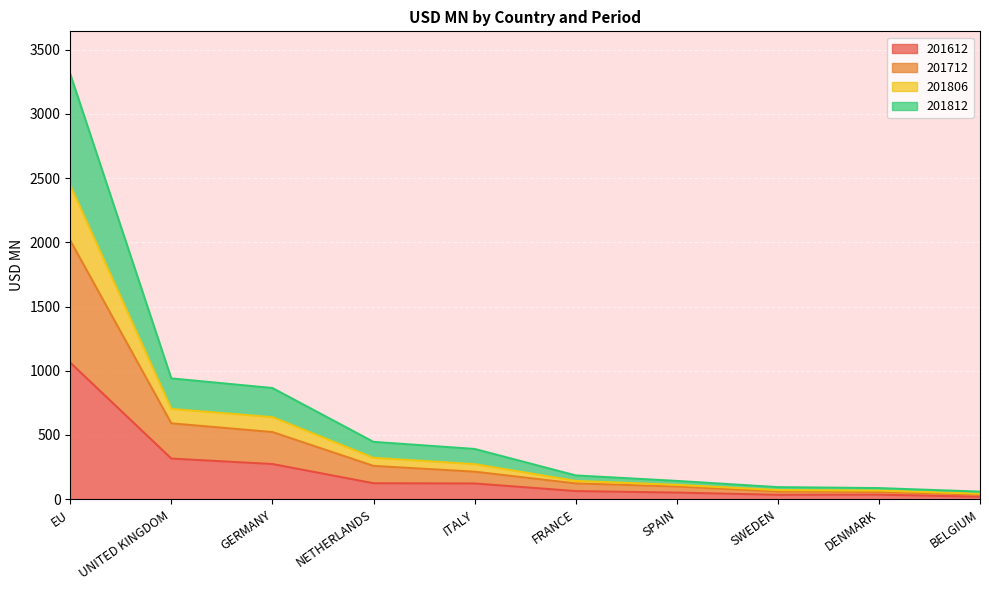

What value does the 201612 series have at FRANCE?

63.0